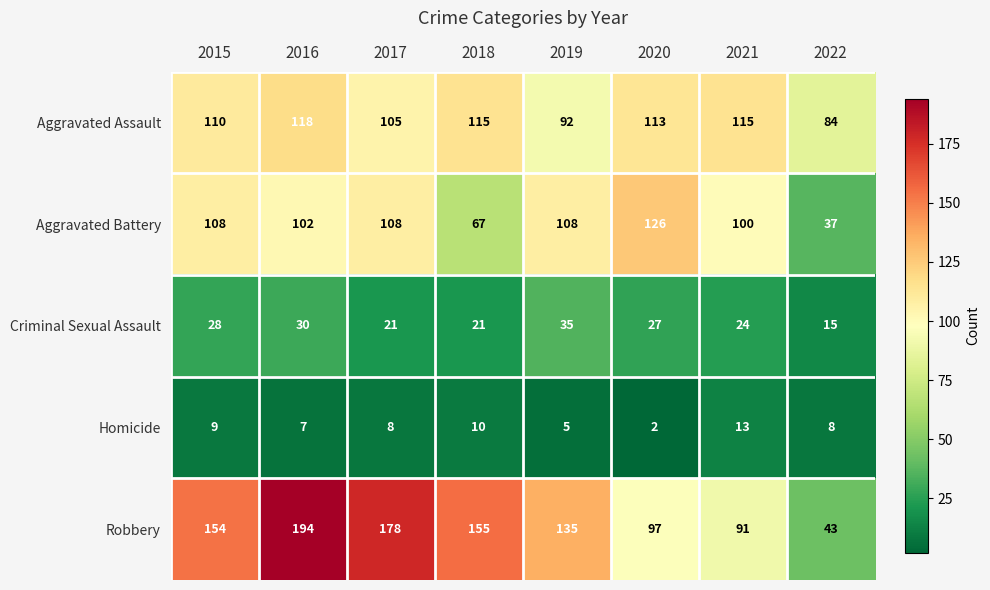

Count the number of categories in the chart.

8